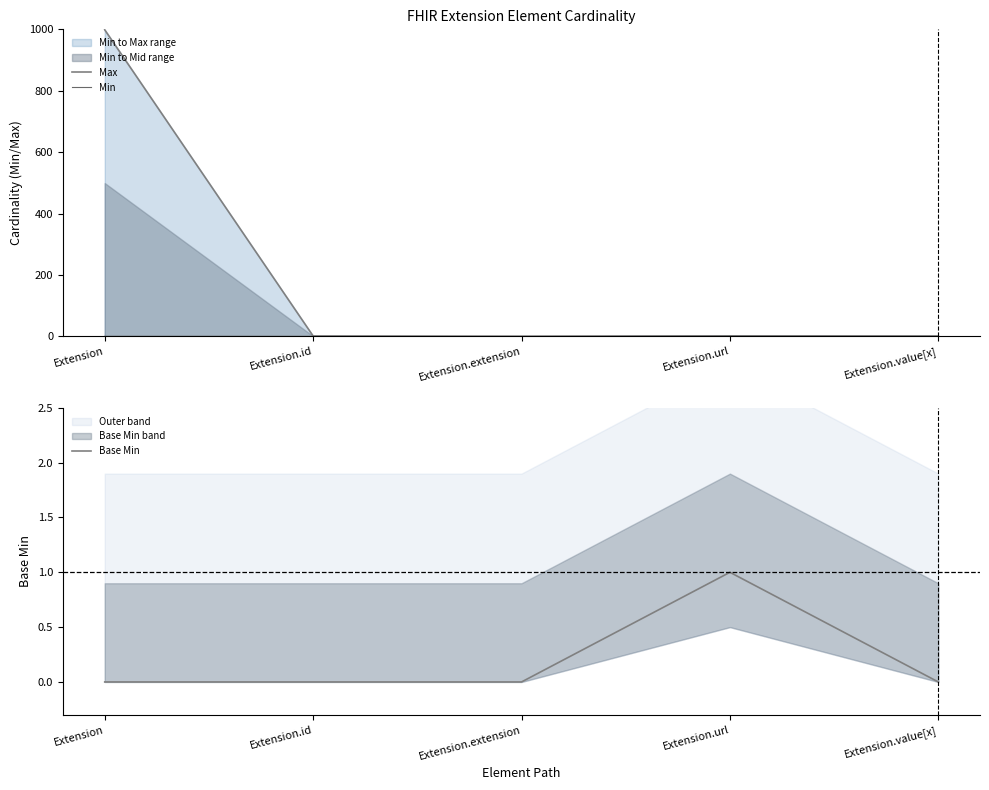

Which category has the highest value in the Base Min series?

Extension.url